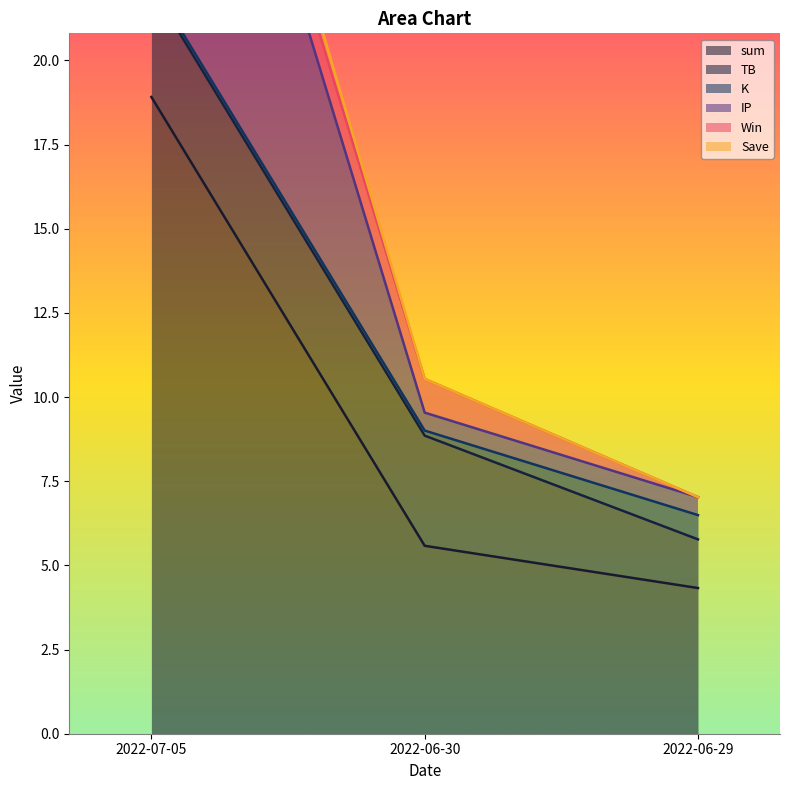

Is it true that sum equals 18.9 at 2022-07-05?

True